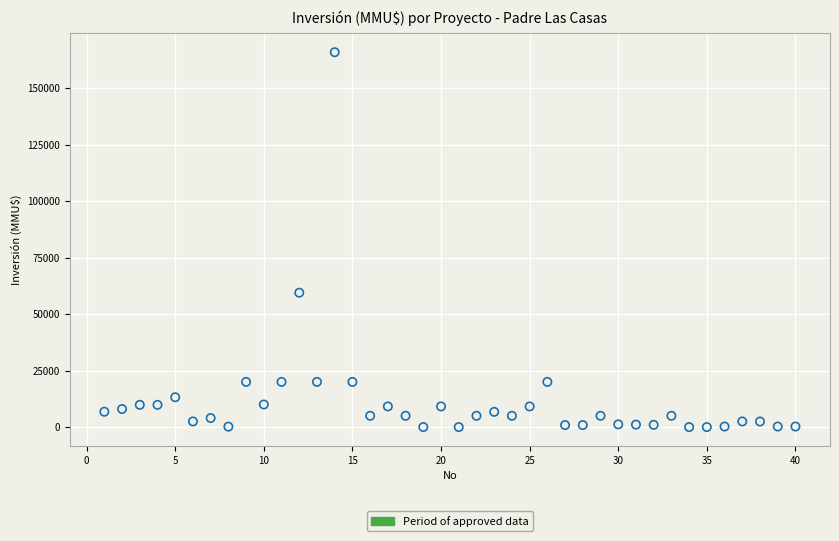

What is the range of X values (max minus min)?

39